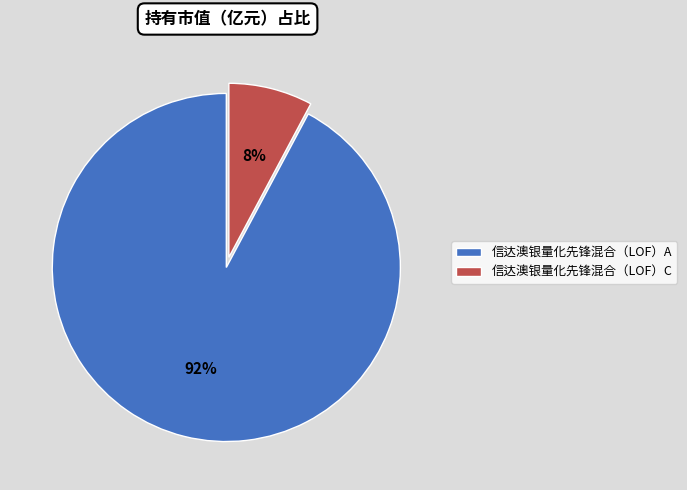

Is it true that 信达澳银量化先锋混合（LOF）C is 1% of the pie?

False